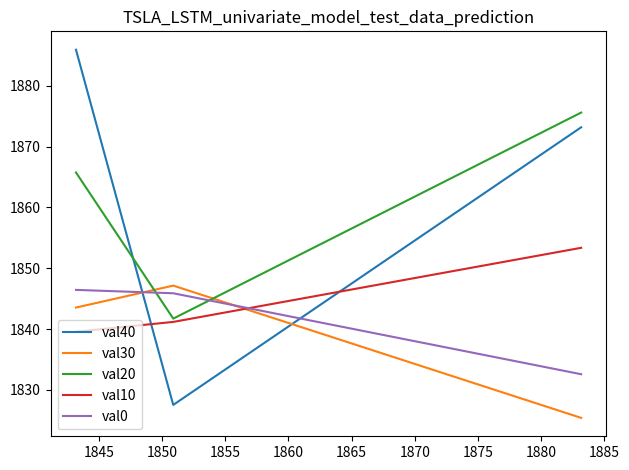

What is the lowest value of the val40 series?

1827.5